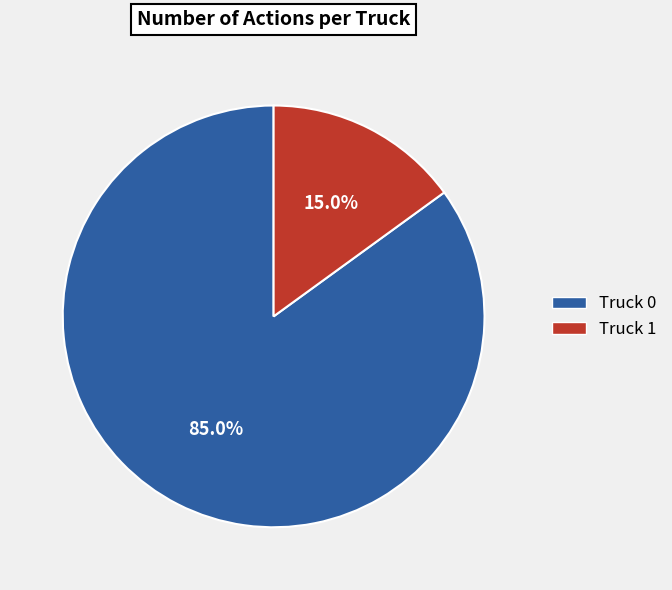

What is the largest slice in the pie chart?

Truck 0